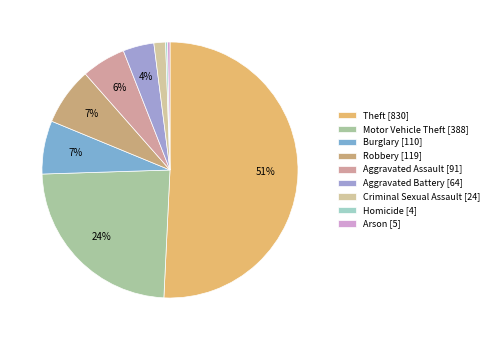

Which category accounts for the majority?

Theft